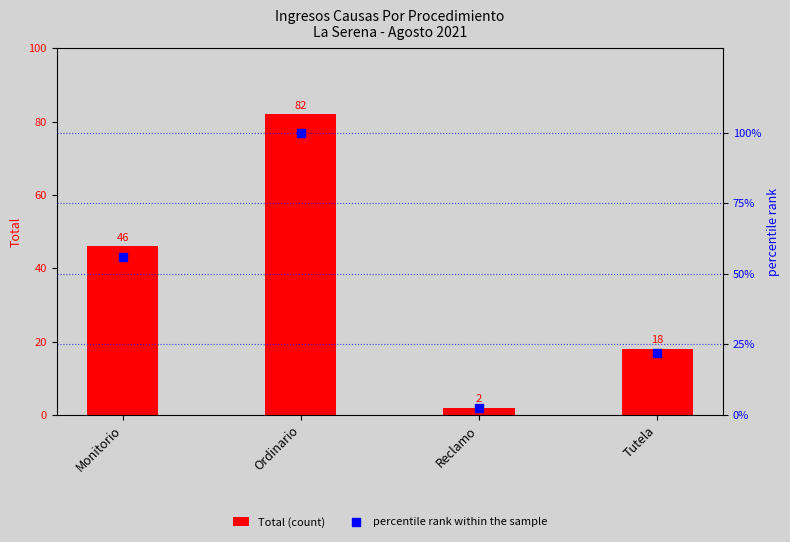

Is the value of percentile rank within the sample at Ordinario greater than the value of Total (count) at Reclamo?

Yes